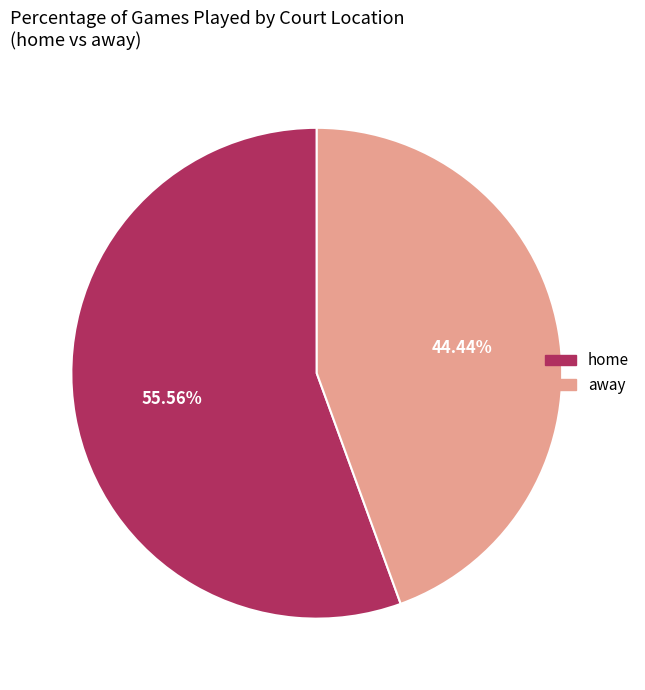

How many slices are in this pie chart?

2